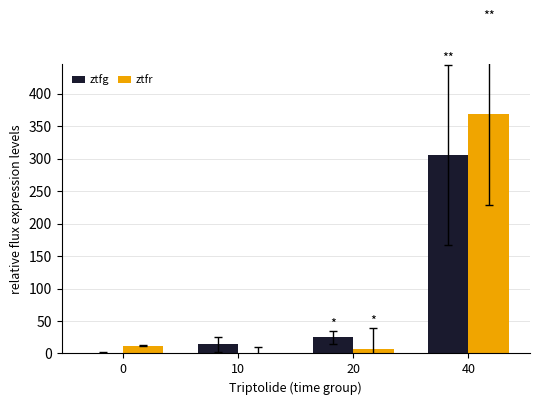

What are all the series names shown in the legend?

ztfg, ztfr